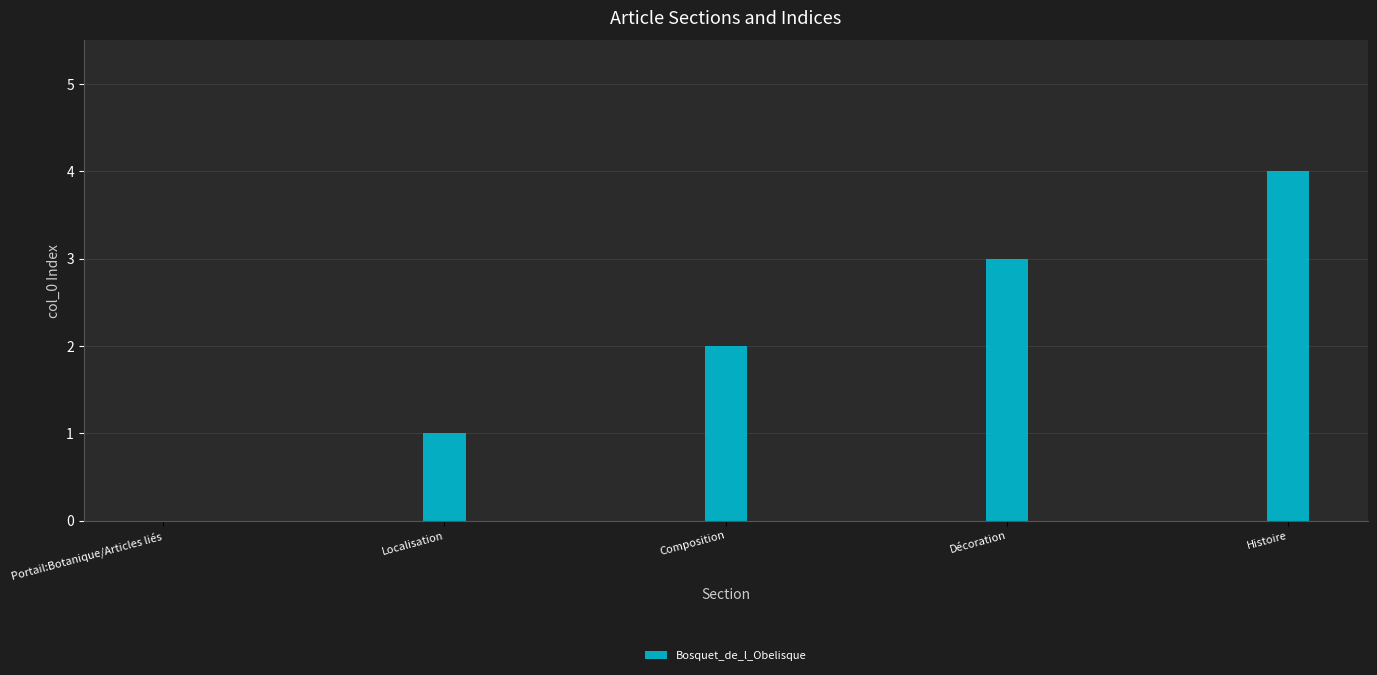

Which category has the highest value across all series?

Histoire